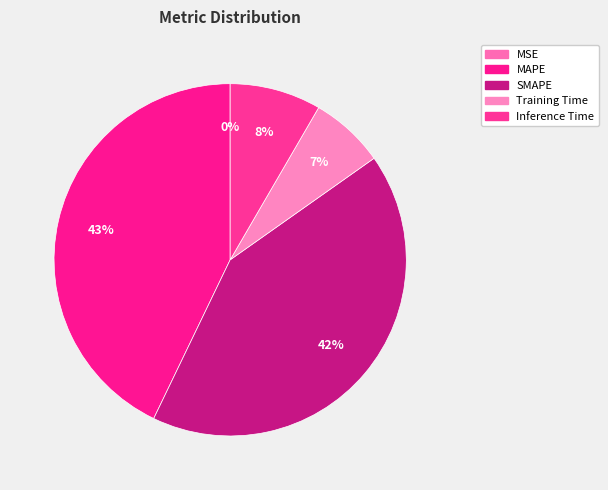

What portion of the pie excludes SMAPE?

58.1%